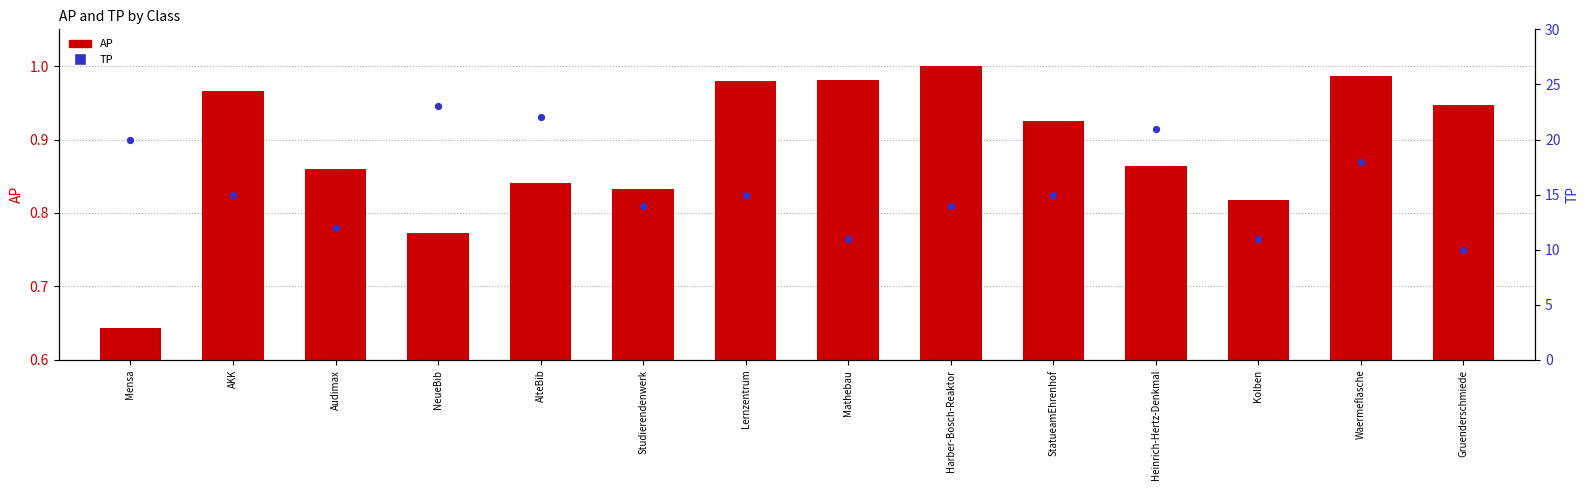

Is the value of AP at Waermeflasche greater than the value of TP at Kolben?

No